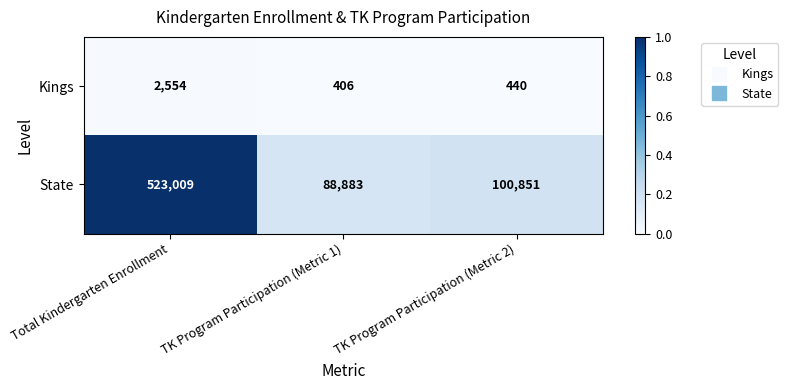

Which series has the widest spread of values?

State